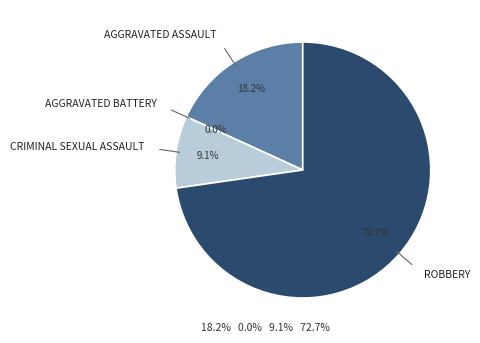

The Criminal Sexual Assault slice represents 9% of the pie. True or false?

True